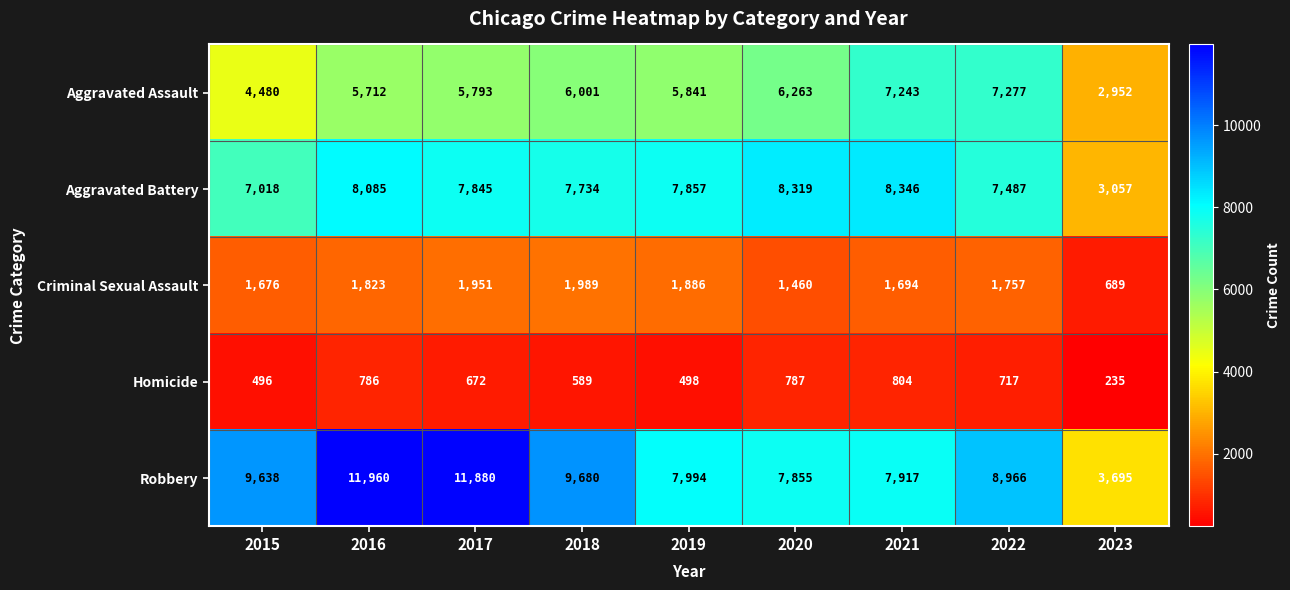

How many categories are shown in the chart?

9